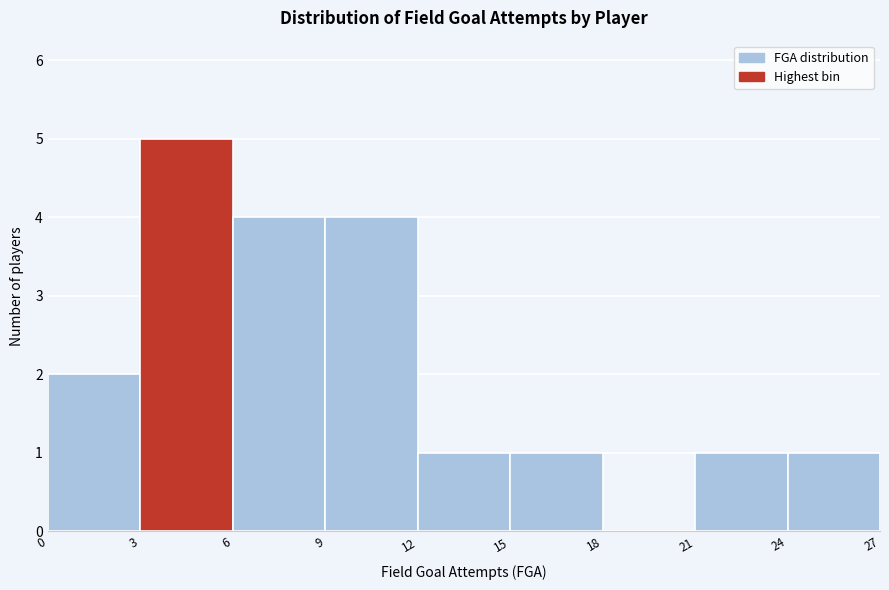

How tall is the bar that spans 0 to 3 on the x-axis? The values are not printed on the chart, so give them approximately, as read against the axis.

2